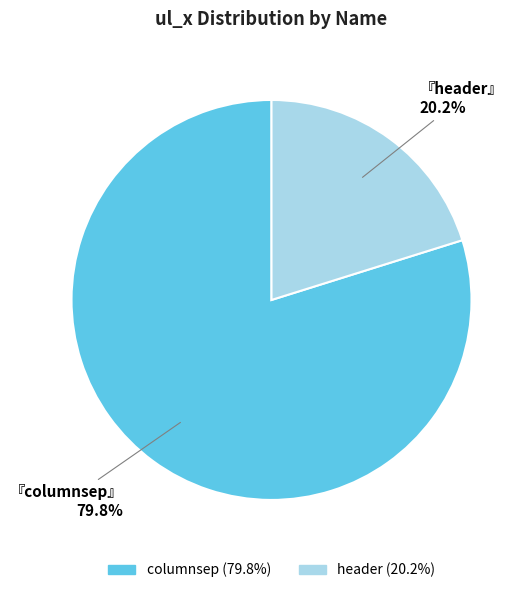

Which slice is the largest?

columnsep